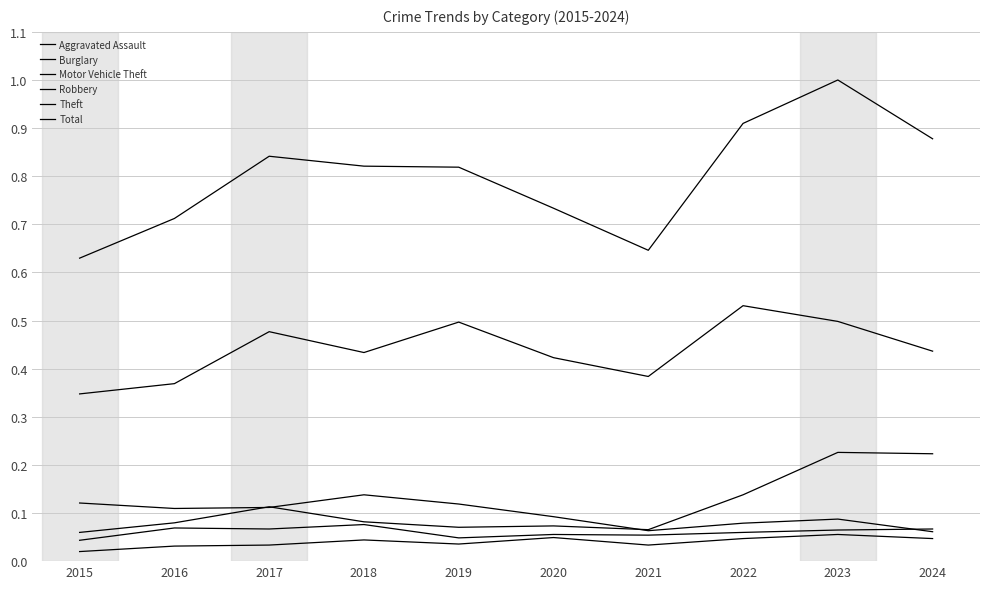

How many lines are shown in the chart?

6